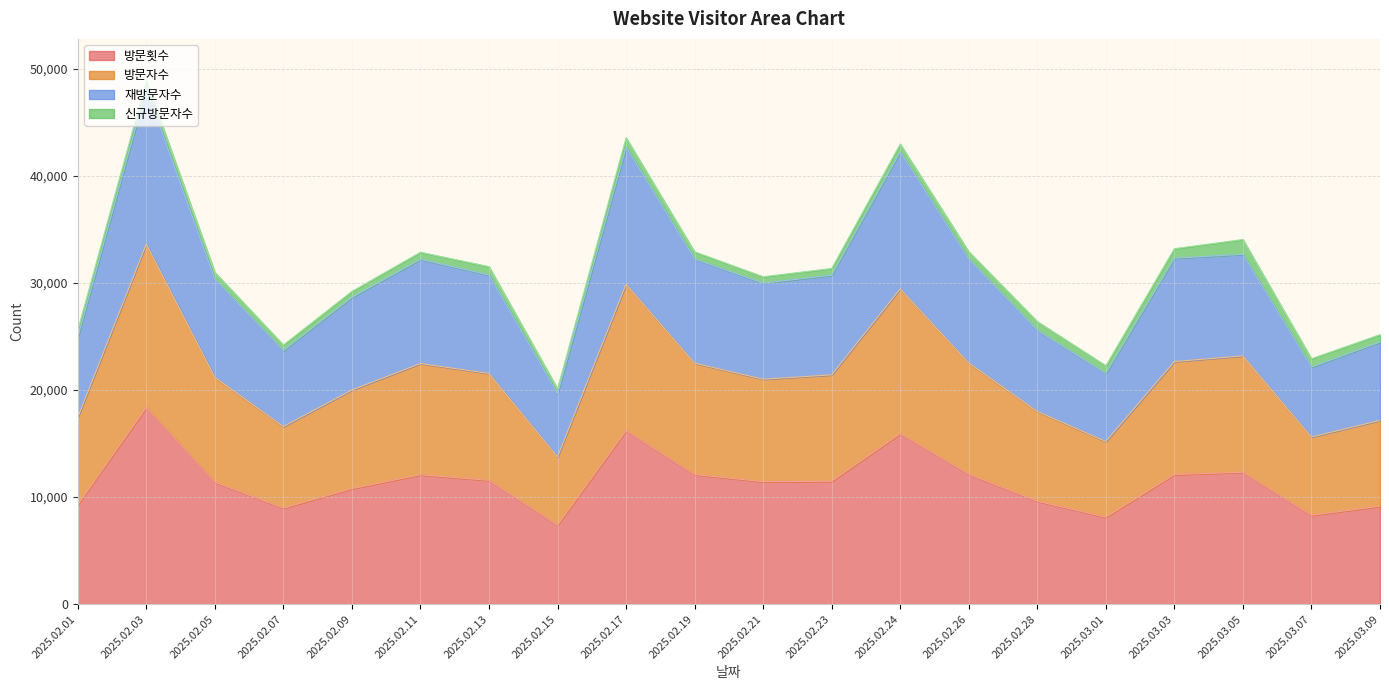

What is the lowest value of the 방문횟수 series?

7382